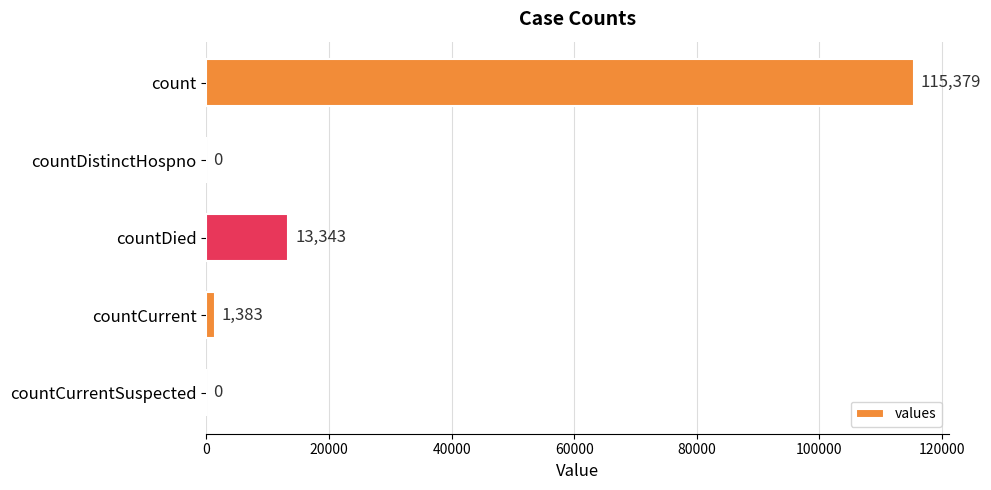

What is the sum of all values?

130105